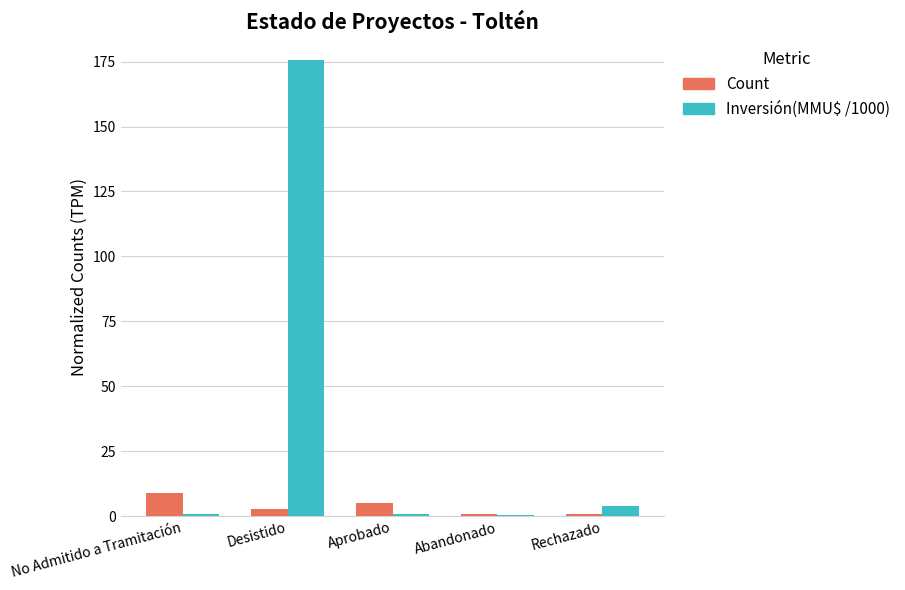

What is the approximate value of Inversión(MMU$ /1000) at Rechazado?

4.0